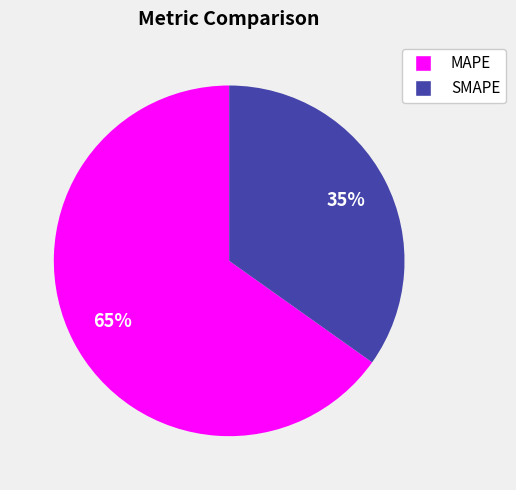

Combined, do SMAPE and MAPE account for over 50%?

Yes